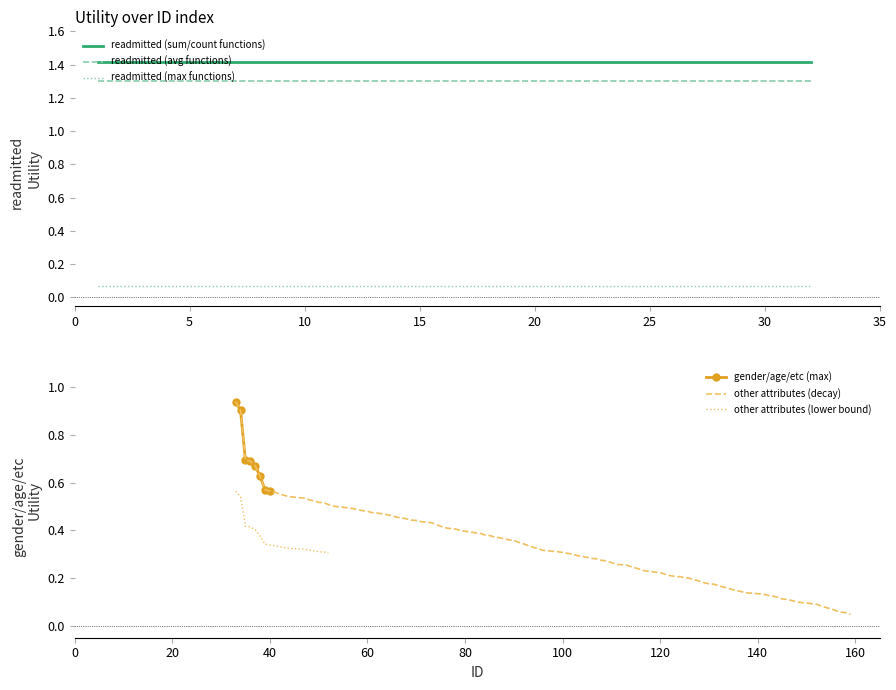

True or false: readmitted (avg functions) has a value of 0.3 at 5.

False